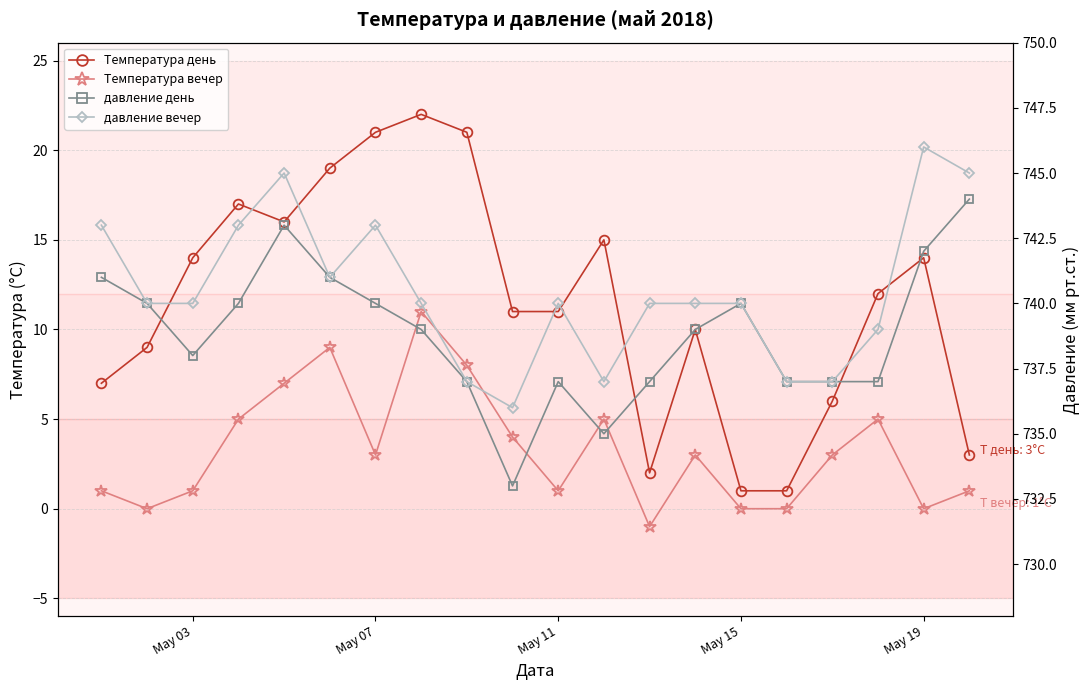

Which series has the largest range (max minus min)?

Температура день